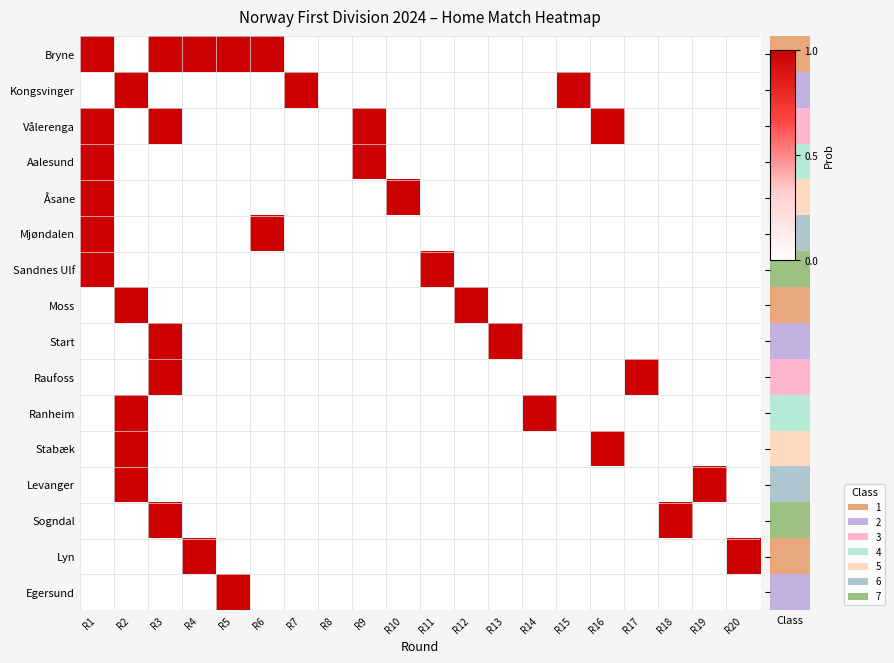

Which series has the largest total across all categories?

Bryne